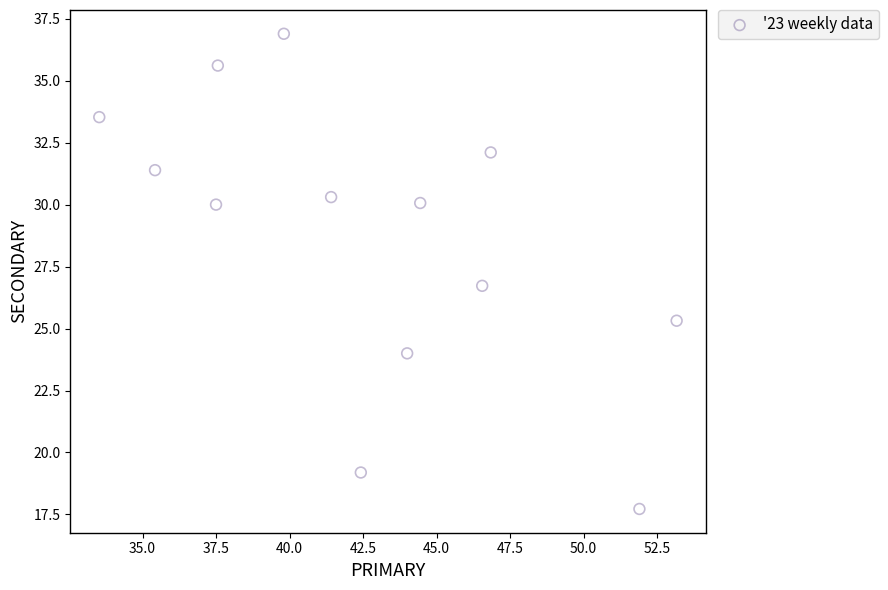

What is the range of Y values (max minus min)?

19.2